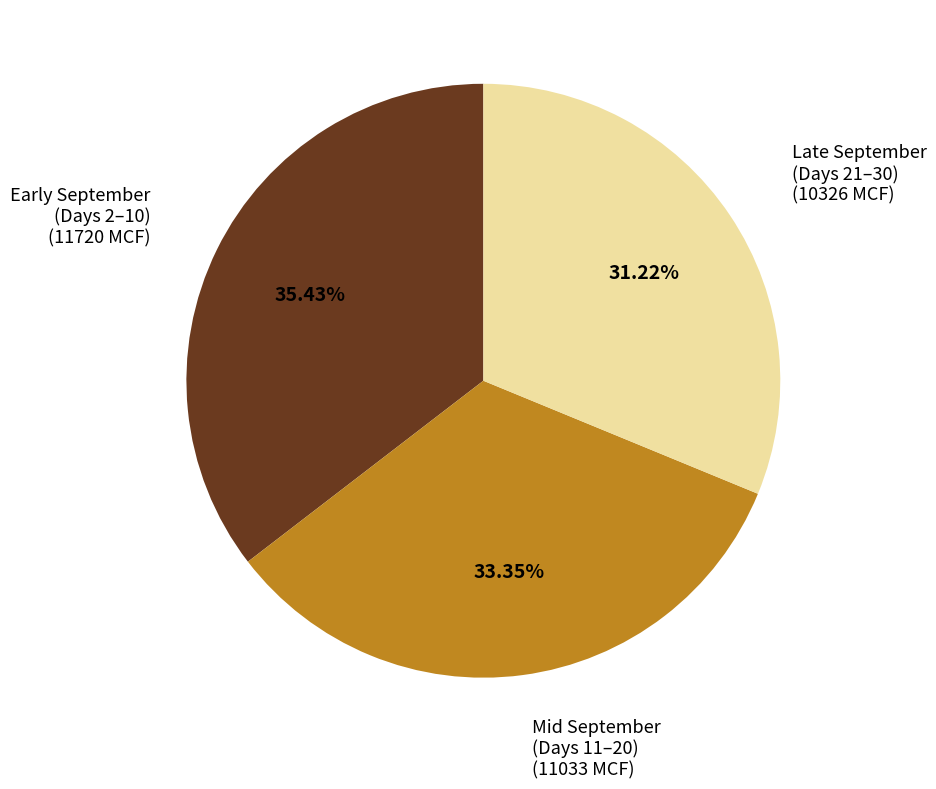

Is there a majority slice in this chart?

No